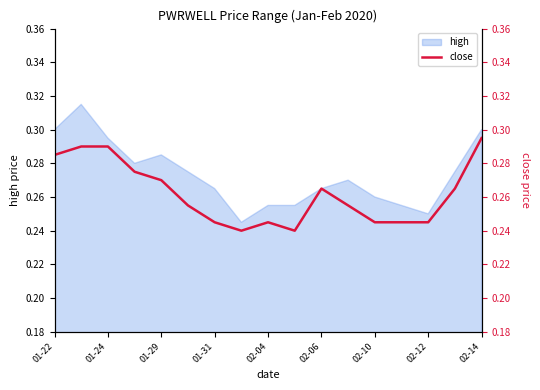

True or false: high has a value of 0.1 at 02-14.

False